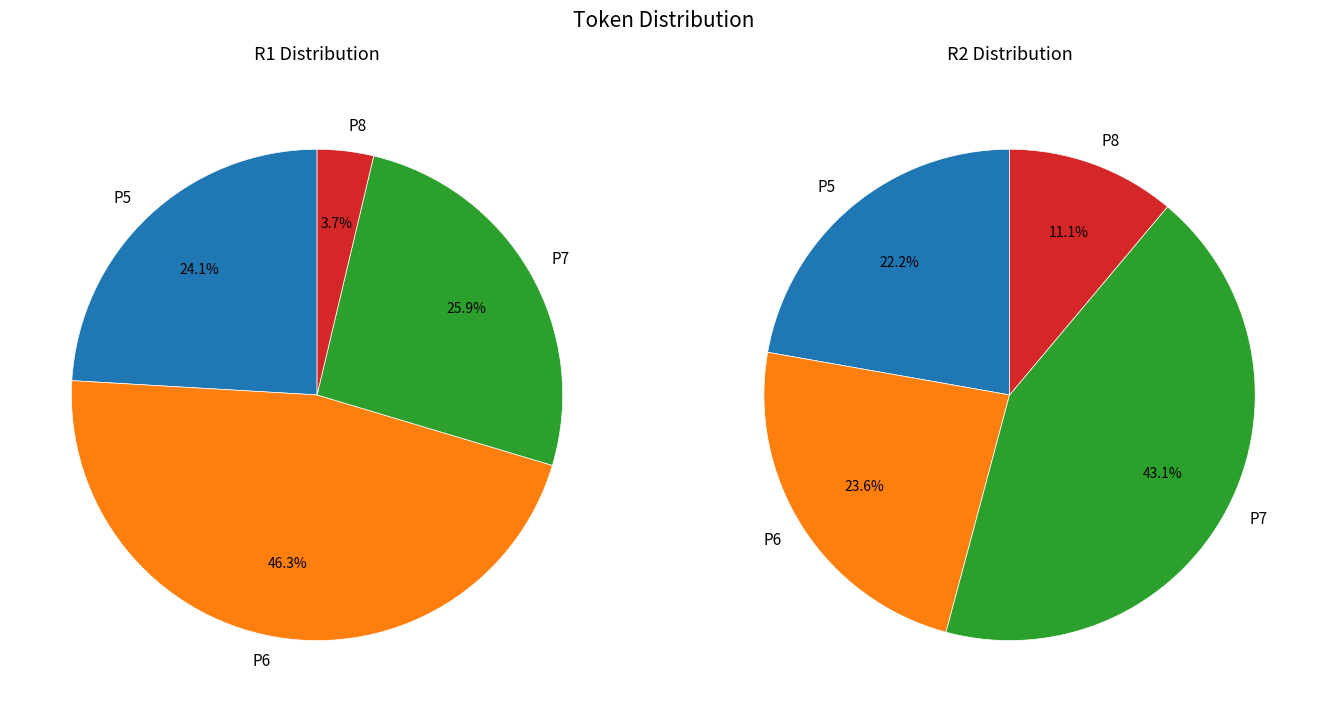

To the nearest percent, what is the average slice percentage?

25%